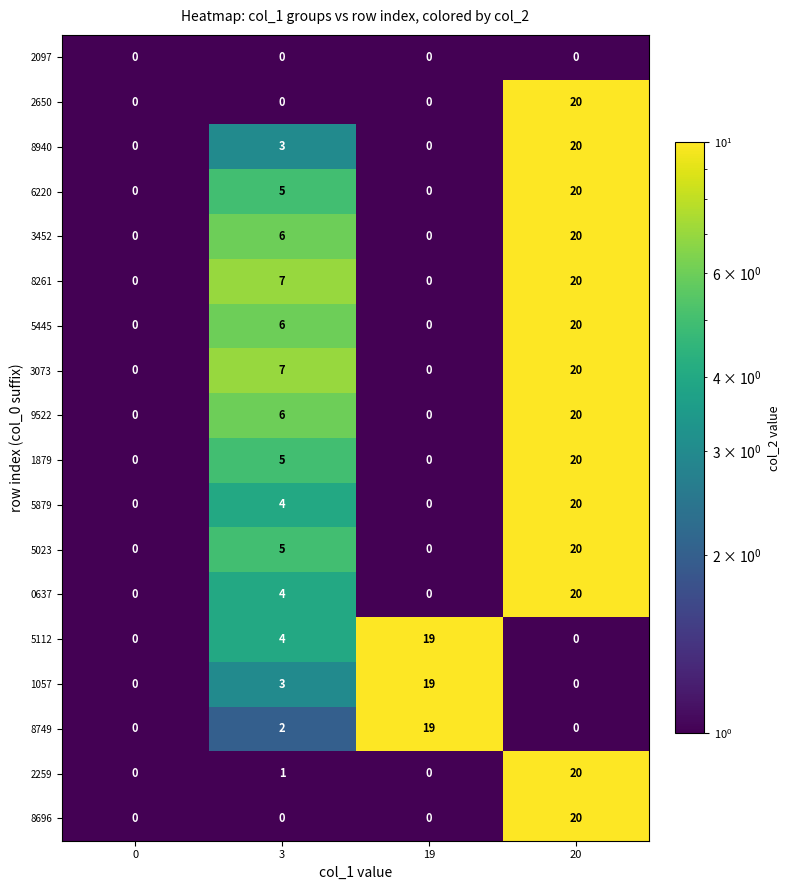

What is the difference between the maximum and second lowest values in the 9522 series?

20